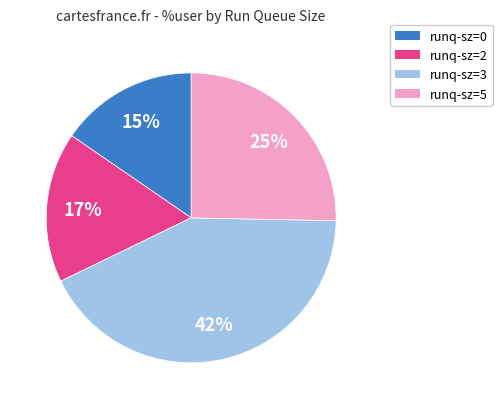

Does any single category account for the majority?

No